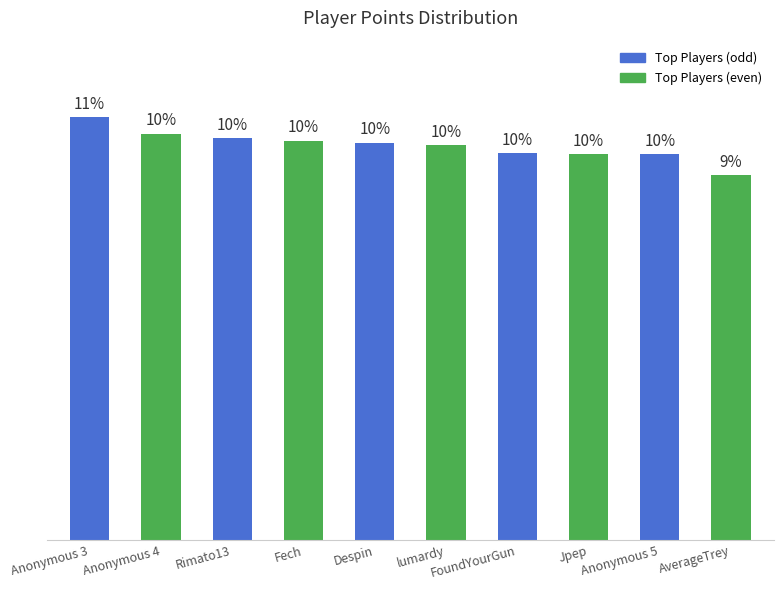

The value at Anonymous 5 is 7410. True or false?

True